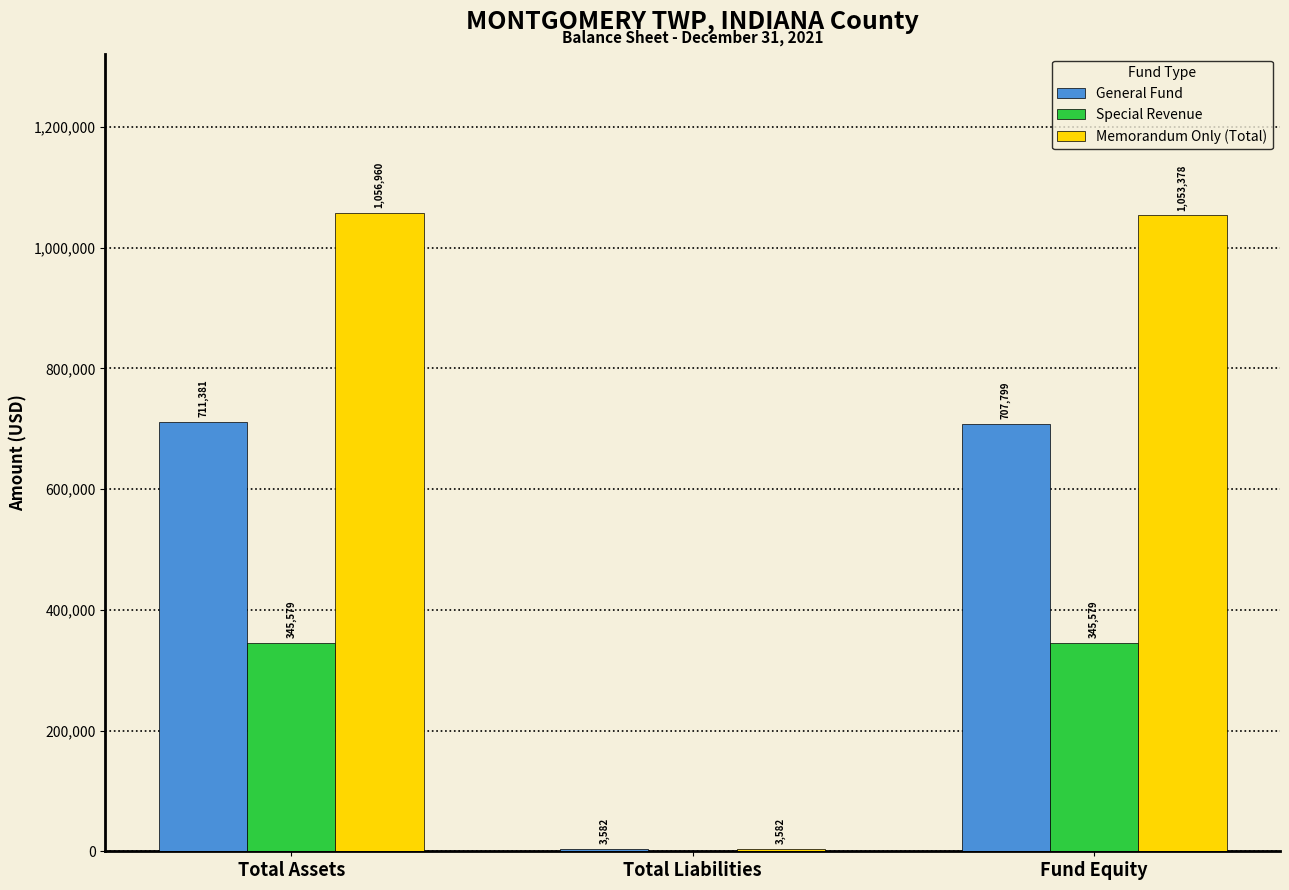

Which series changed the most between Total Liabilities and Fund Equity?

Memorandum Only (Total)